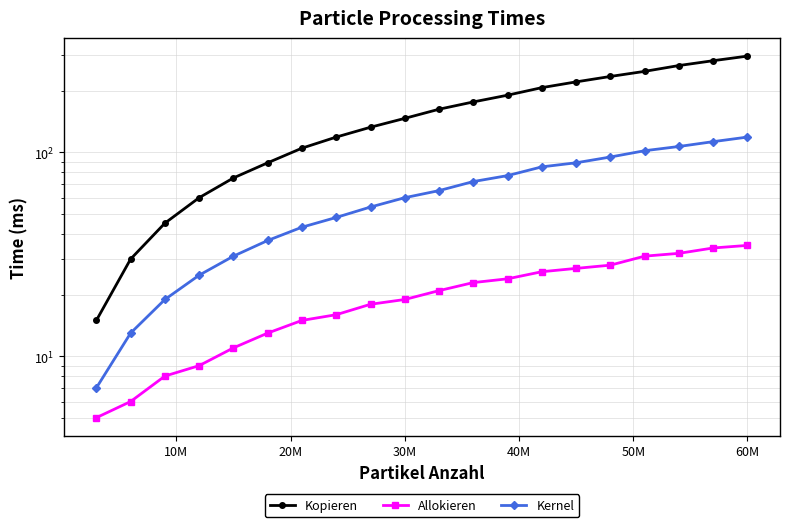

At how many categories does at least one series exceed 143?

11